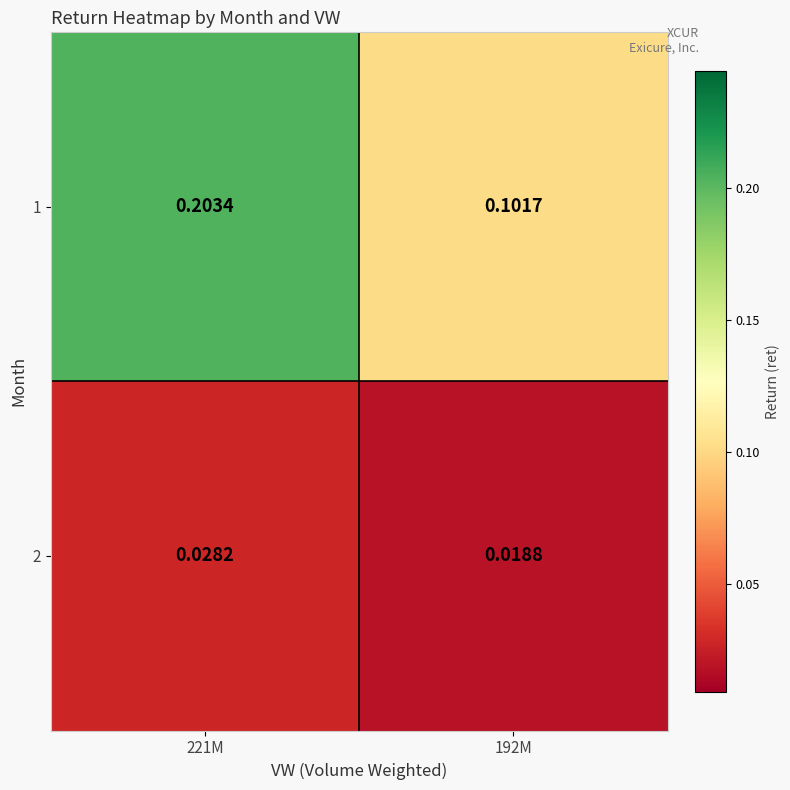

Is the value of 2 at 221M greater than the value of 1 at 221M?

No